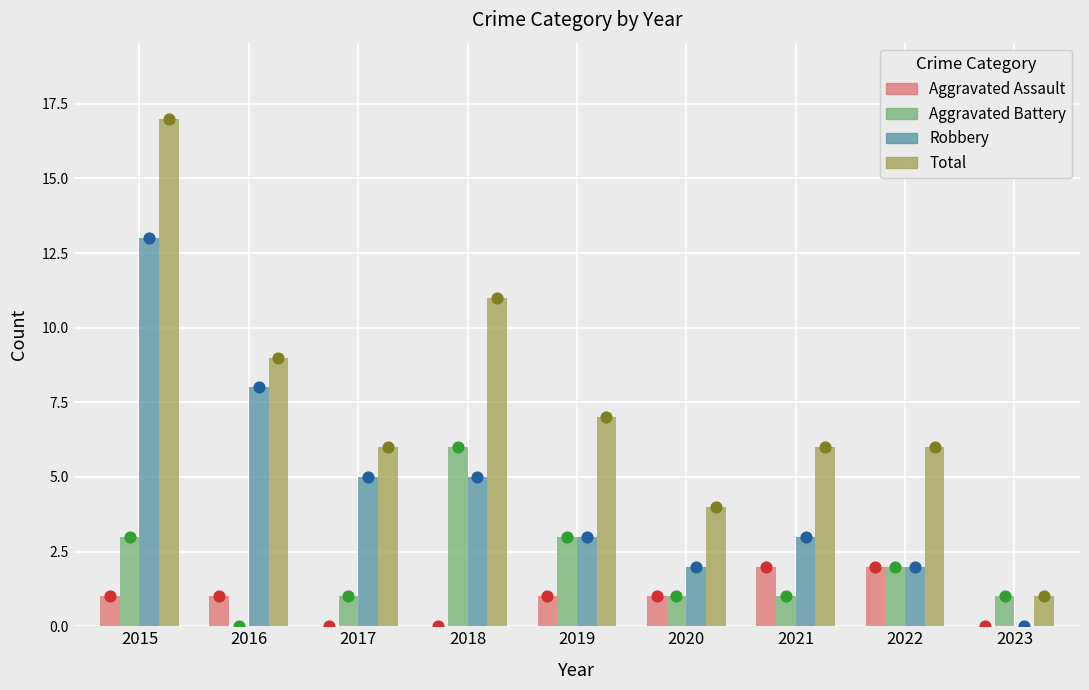

What is the total value across all series at 2022?

12